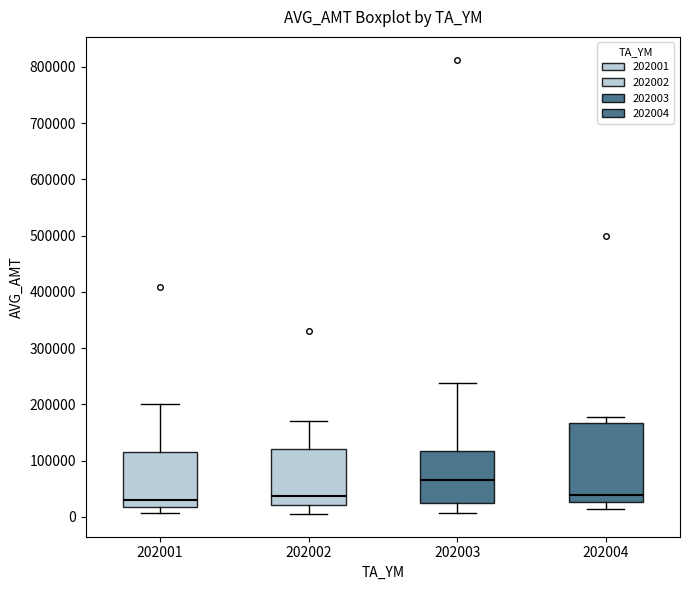

Which box's median line is the highest?

202003